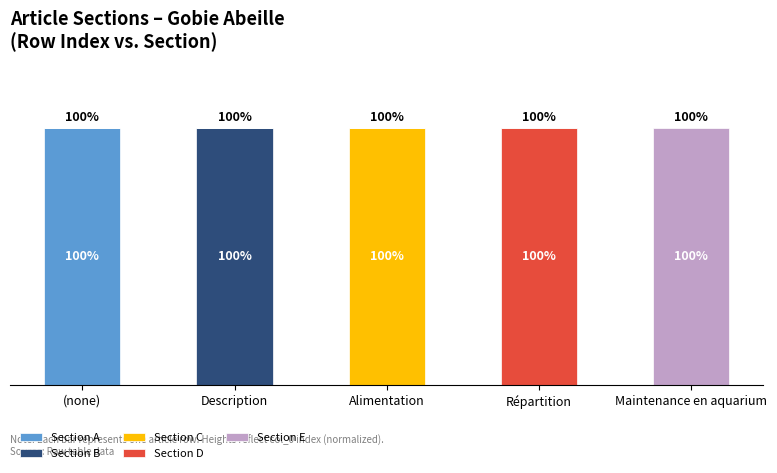

What are all the series names shown in the legend?

Section A, Section B, Section C, Section D, Section E